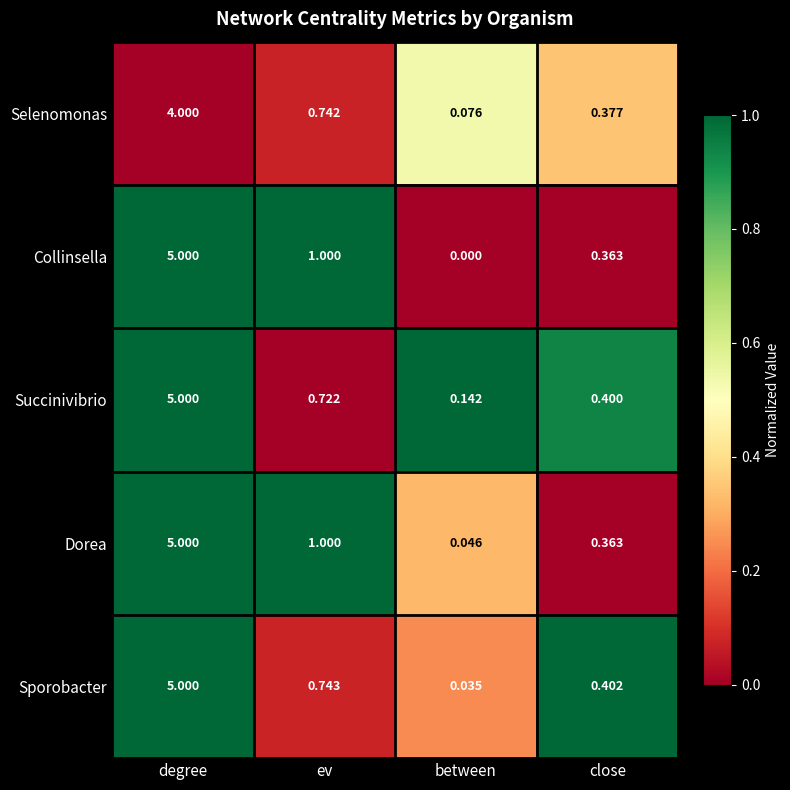

Rank the categories by Collinsella value from highest to lowest.

degree, ev, close, between